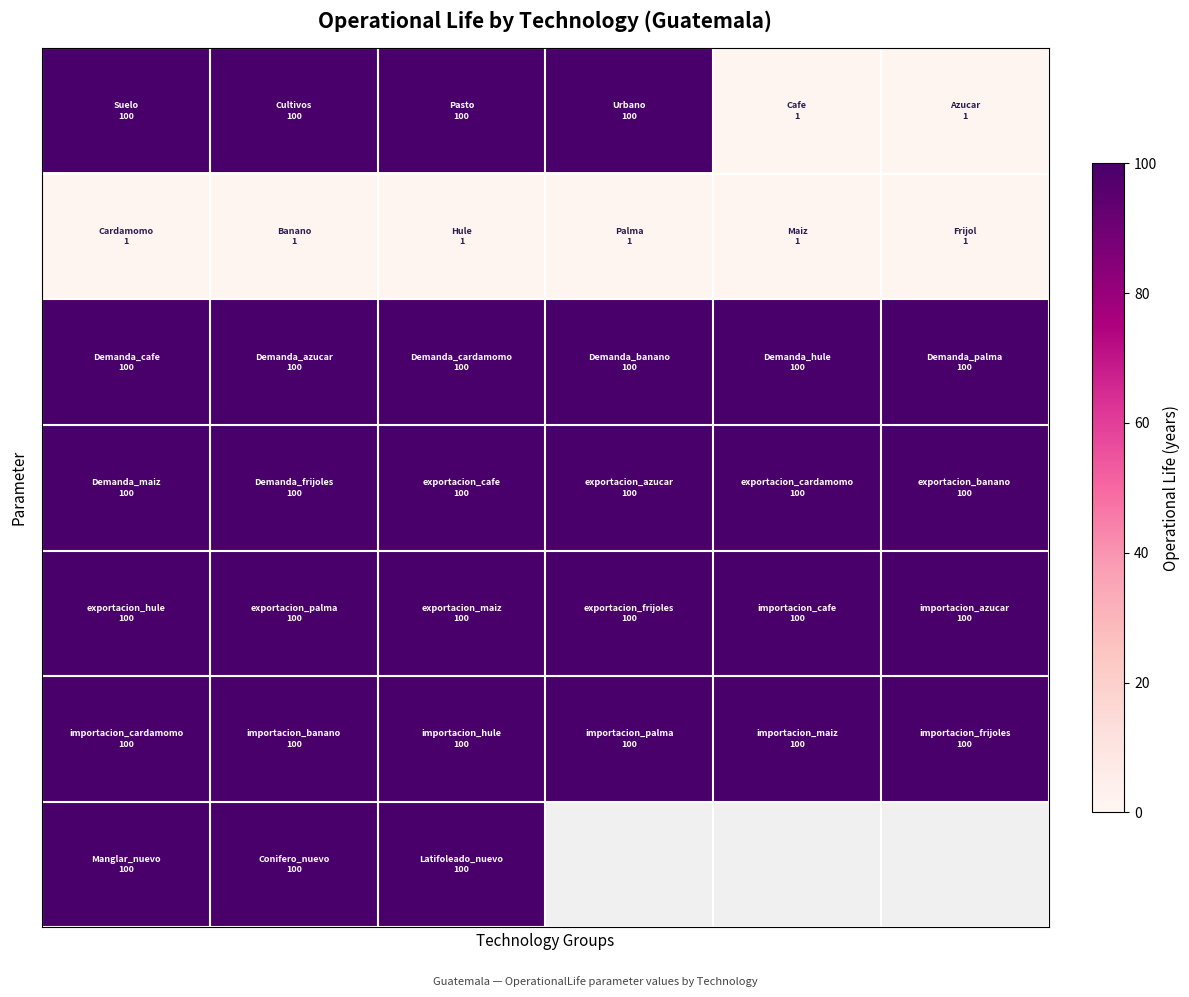

At which category does the chart reach its minimum across all series?

4